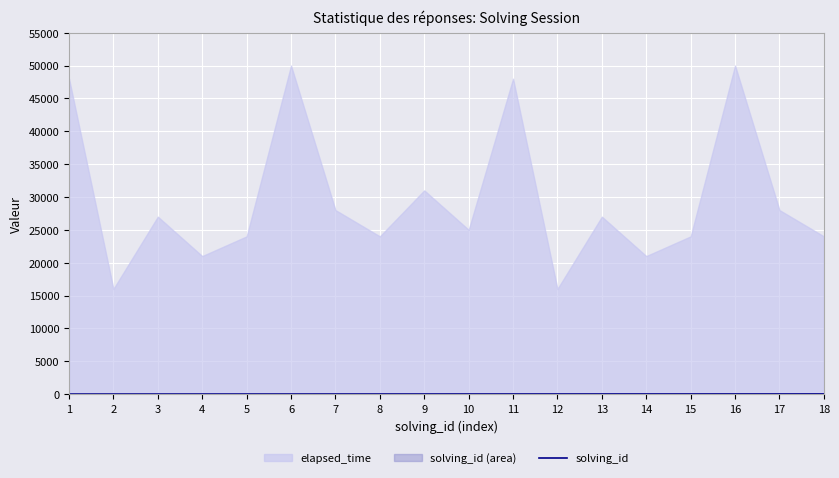

What value does the data have at 16?

16